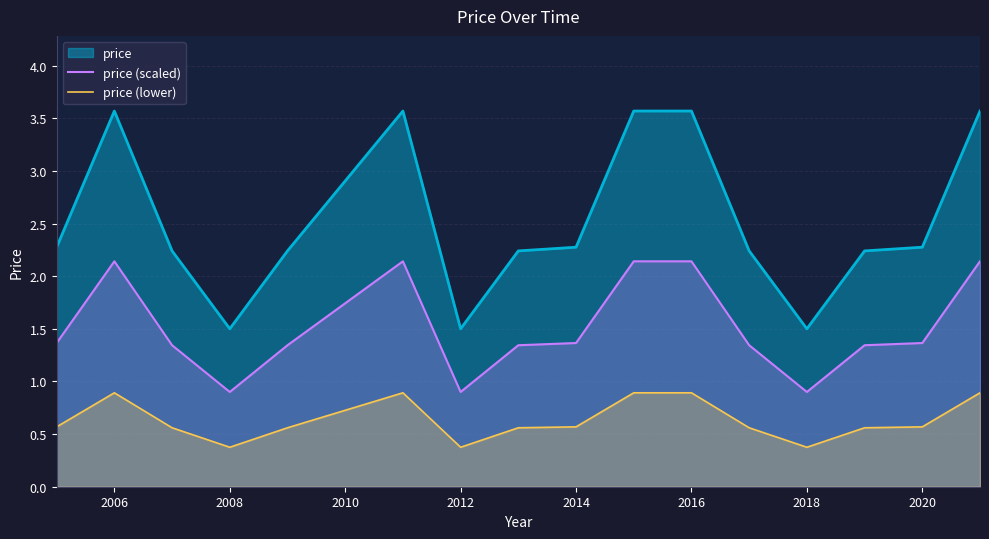

What is the sum of all price (scaled) values?

24.2